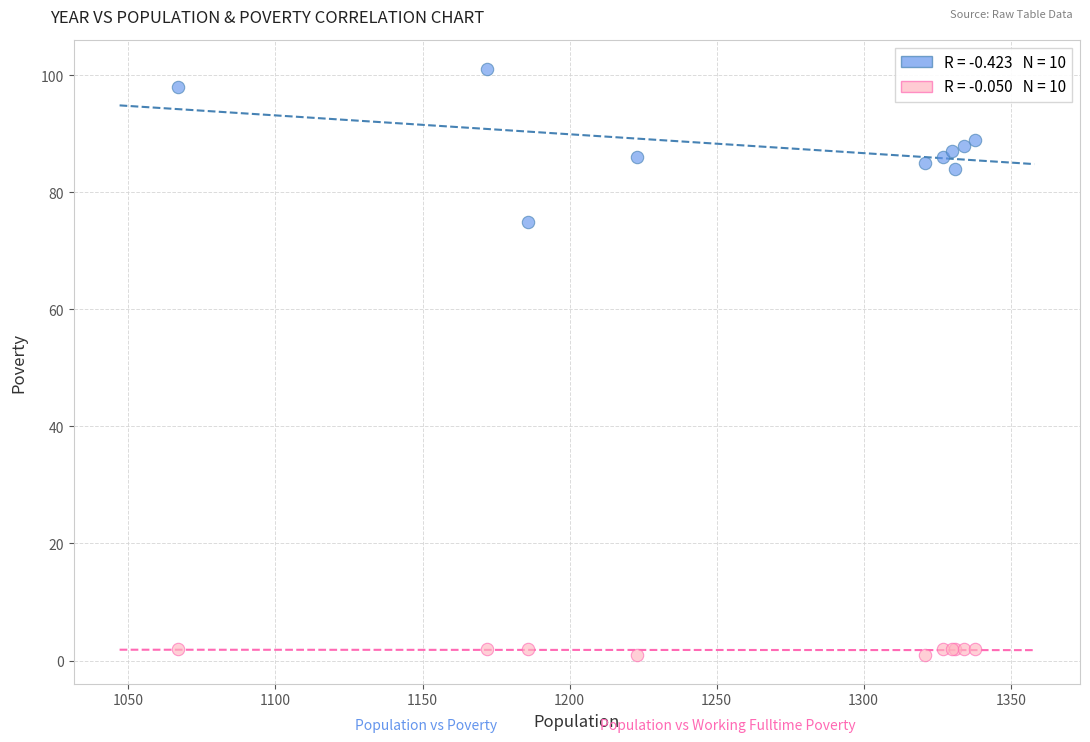

Across all series, what Y value is closest to 51?

75